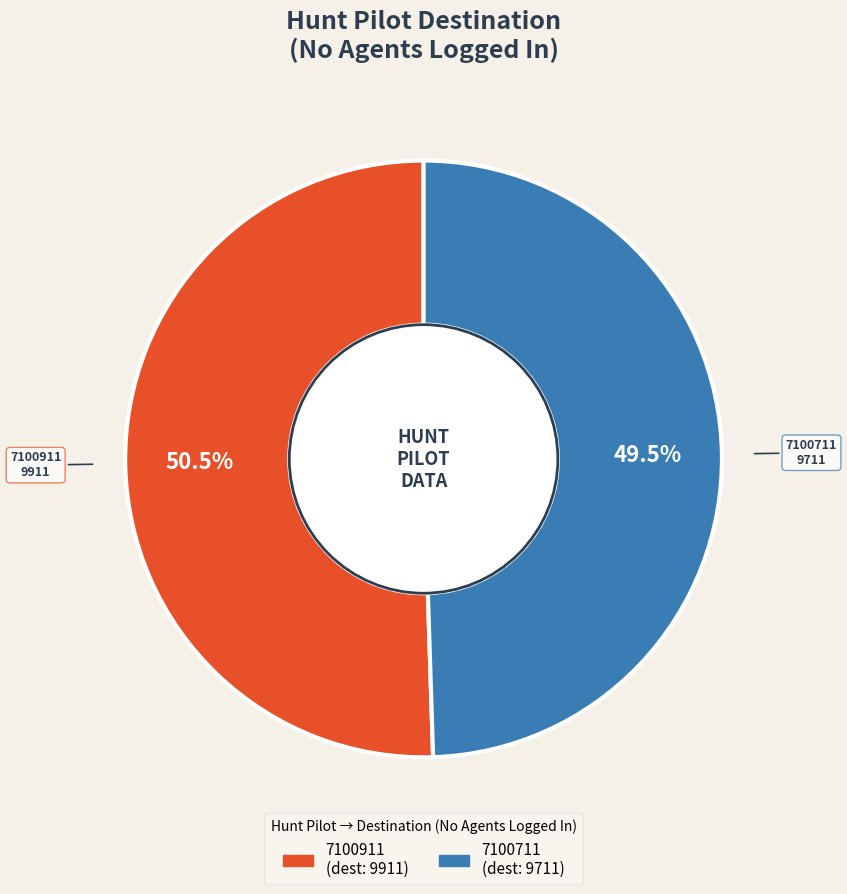

To the nearest percent, what is the difference between the largest and smallest slice percentages?

1%